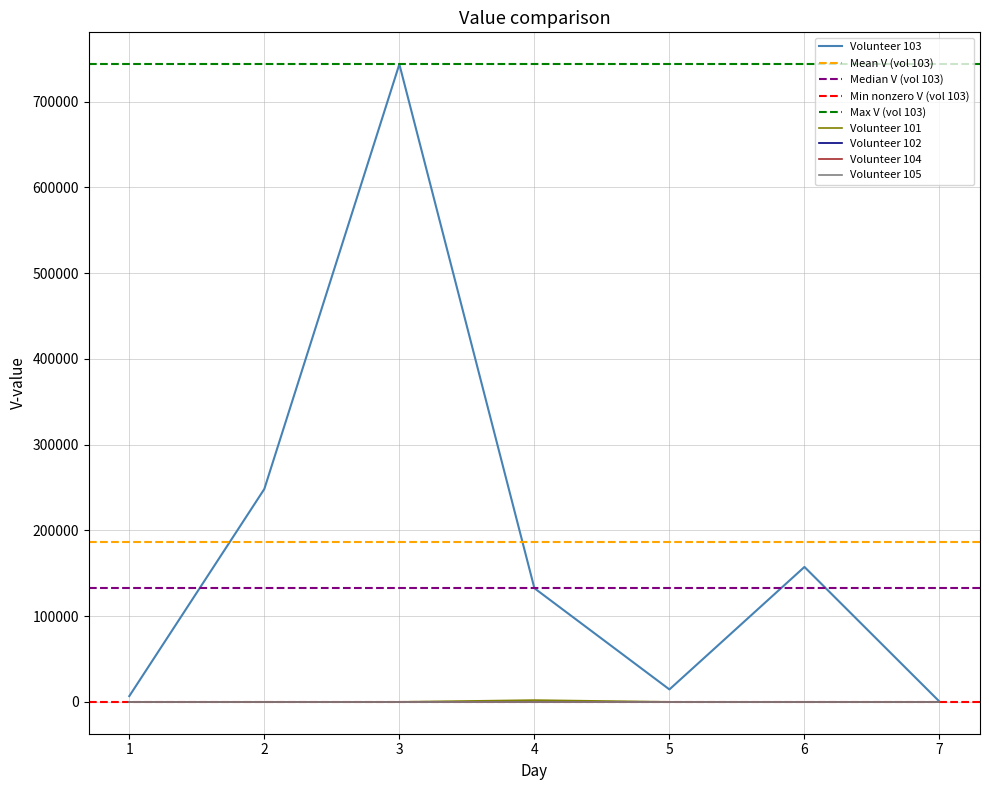

At how many categories does at least one series exceed 121629?

4